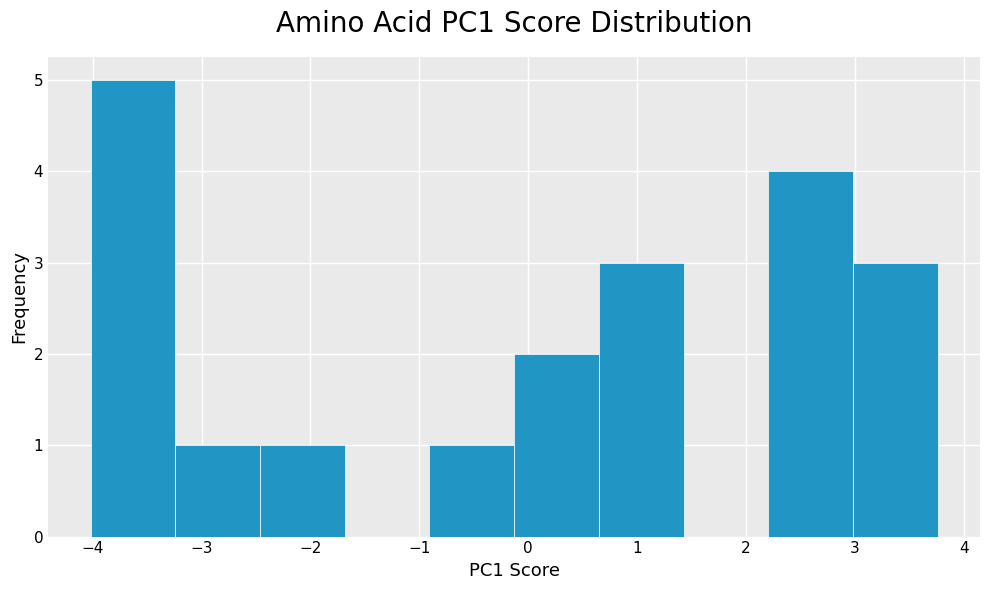

Reading left to right, transcribe this chart: for each bar, give the range it covers on the x-axis and its height. Neither the bar edges nor the heights are printed on the chart, so give them approximately, as read against the axes.

-4.0 to -3.2: 5
-3.2 to -2.5: 1
-2.5 to -1.7: 1
-1.7 to -0.9: 0
-0.9 to -0.1: 1
-0.1 to 0.6: 2
0.6 to 1.4: 3
1.4 to 2.2: 0
2.2 to 3.0: 4
3.0 to 3.8: 3